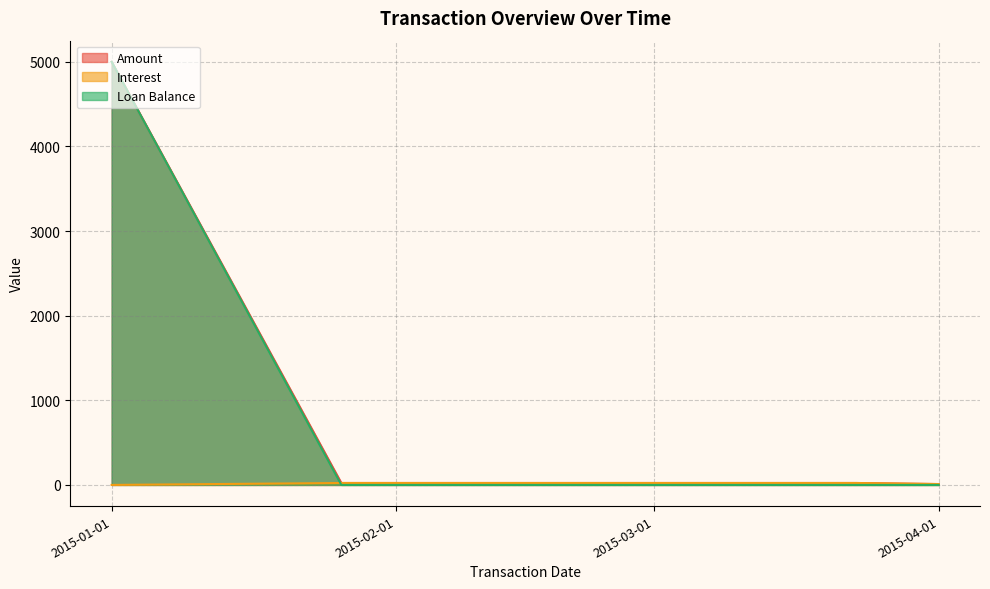

Rank the series by their maximum value, from highest to lowest.

Amount, Loan Balance, Interest